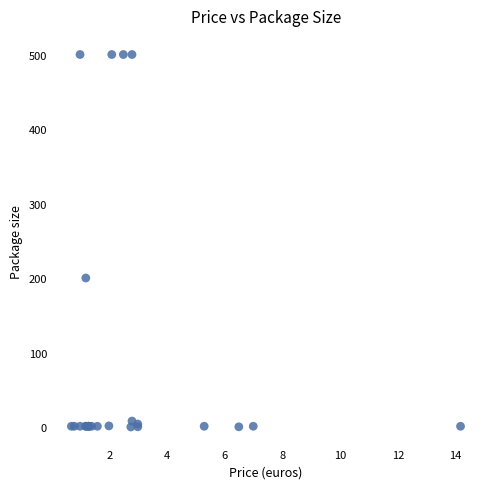

What Y value in the scatter plot is closest to 250?

200.0